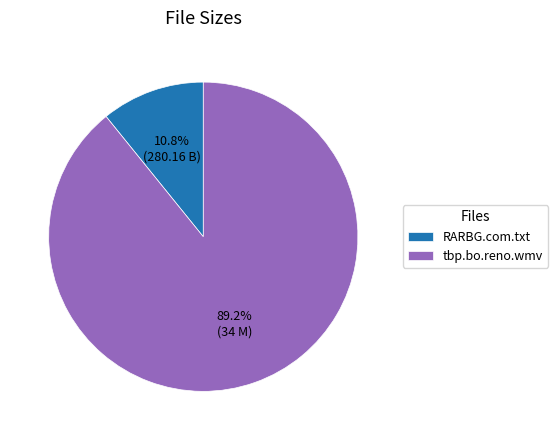

How many segments does this pie chart have?

2